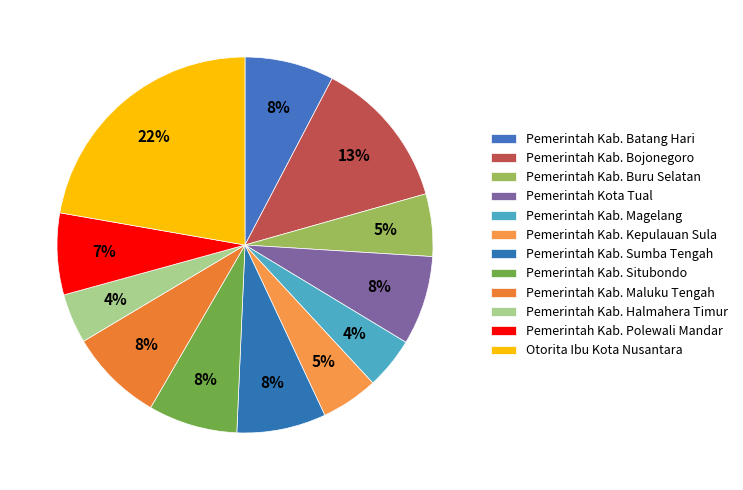

How many segments does this pie chart have?

12